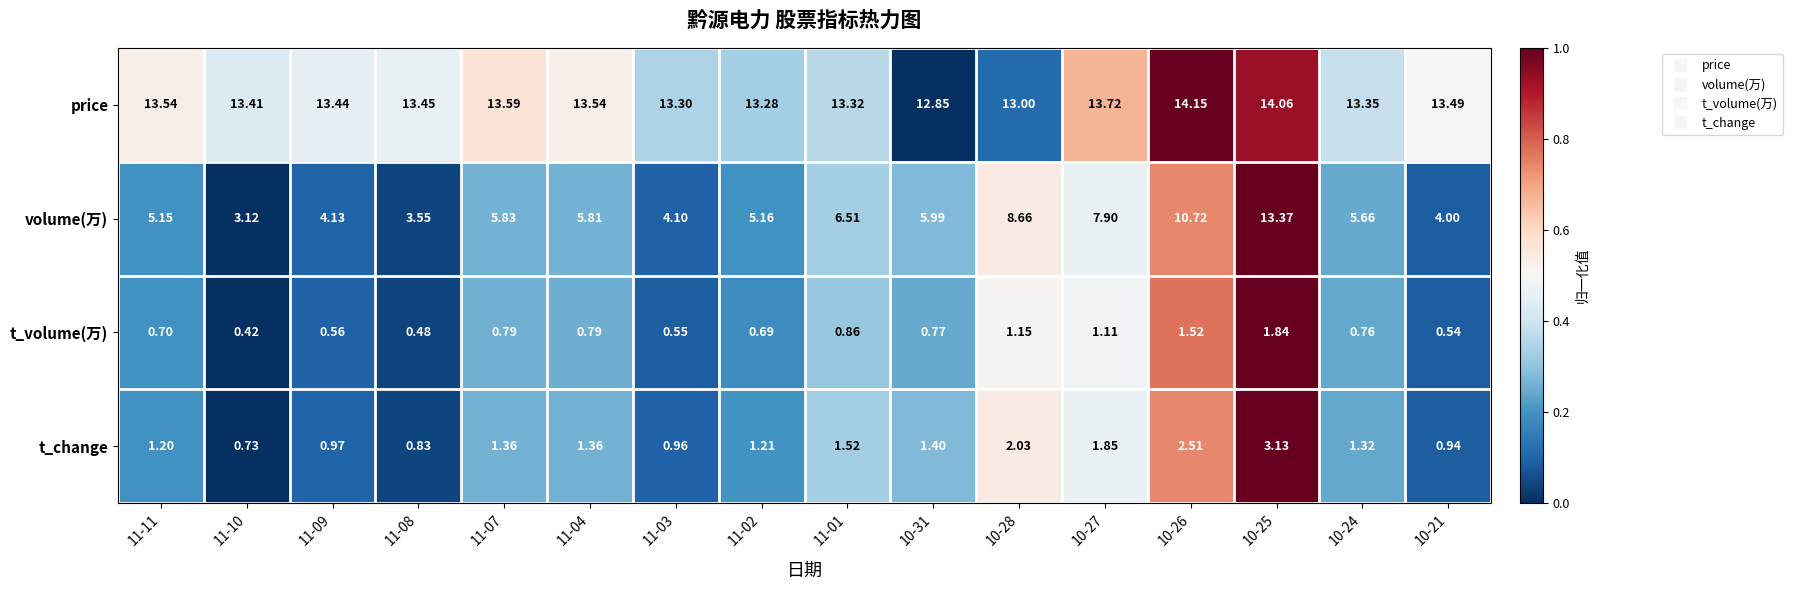

List the series in order of their peak value, highest first.

price, volume(万), t_change, t_volume(万)